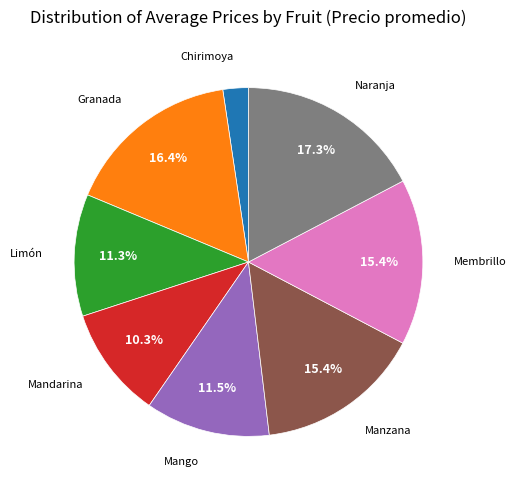

Which slice is the smallest?

Chirimoya